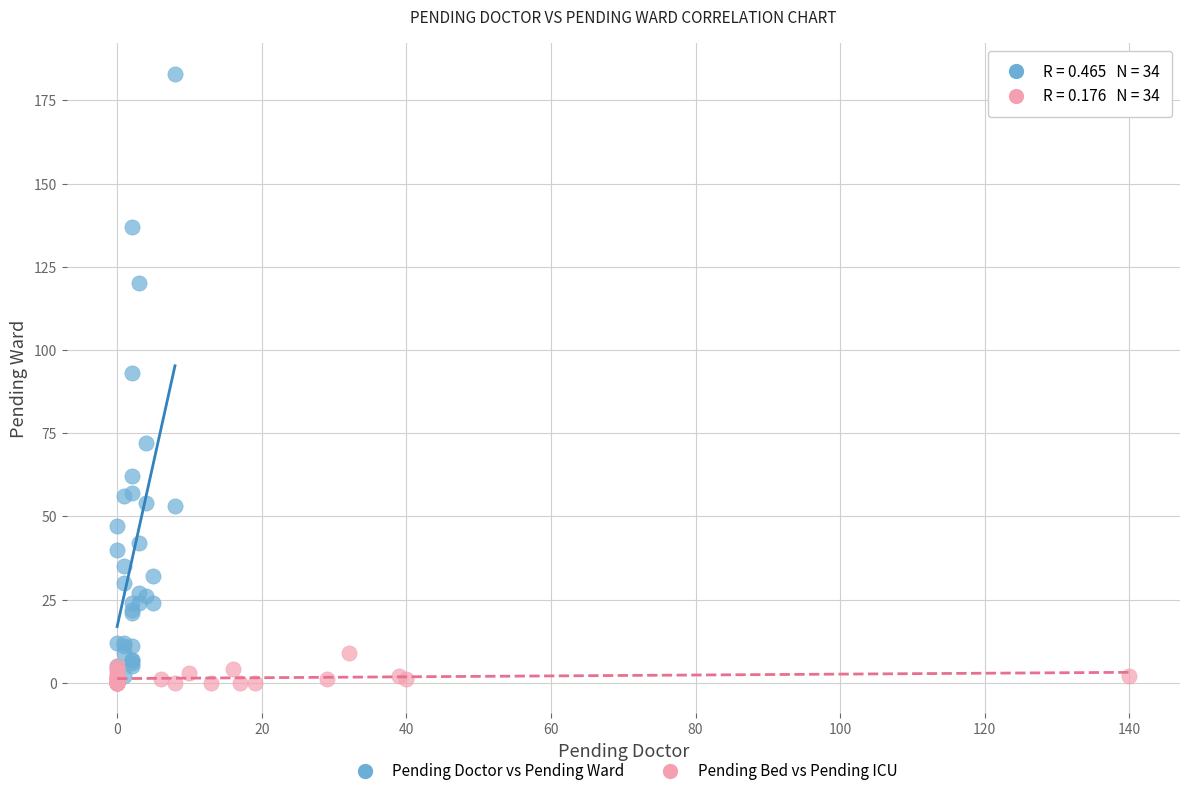

Which series contains the lowest Y value?

Pending Bed vs Pending ICU